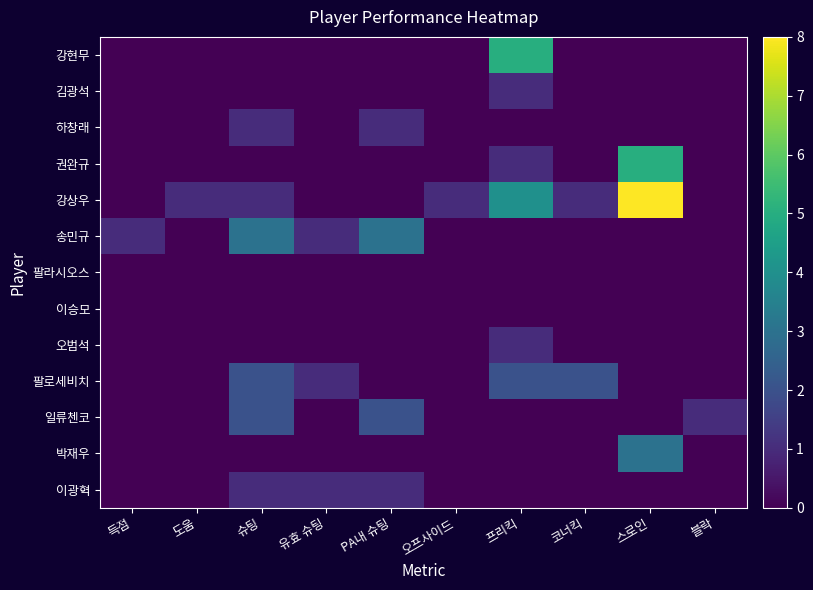

Reading right to left, transcribe all the data shown in this chart.

강현무: 블락=0	스로인=0	코너킥=0	프리킥=5	오프사이드=0	PA내 슈팅=0	유효 슈팅=0	슈팅=0	도움=0	득점=0
김광석: 블락=0	스로인=0	코너킥=0	프리킥=1	오프사이드=0	PA내 슈팅=0	유효 슈팅=0	슈팅=0	도움=0	득점=0
하창래: 블락=0	스로인=0	코너킥=0	프리킥=0	오프사이드=0	PA내 슈팅=1	유효 슈팅=0	슈팅=1	도움=0	득점=0
권완규: 블락=0	스로인=5	코너킥=0	프리킥=1	오프사이드=0	PA내 슈팅=0	유효 슈팅=0	슈팅=0	도움=0	득점=0
강상우: 블락=0	스로인=8	코너킥=1	프리킥=4	오프사이드=1	PA내 슈팅=0	유효 슈팅=0	슈팅=1	도움=1	득점=0
송민규: 블락=0	스로인=0	코너킥=0	프리킥=0	오프사이드=0	PA내 슈팅=3	유효 슈팅=1	슈팅=3	도움=0	득점=1
팔라시오스: 블락=0	스로인=0	코너킥=0	프리킥=0	오프사이드=0	PA내 슈팅=0	유효 슈팅=0	슈팅=0	도움=0	득점=0
이승모: 블락=0	스로인=0	코너킥=0	프리킥=0	오프사이드=0	PA내 슈팅=0	유효 슈팅=0	슈팅=0	도움=0	득점=0
오범석: 블락=0	스로인=0	코너킥=0	프리킥=1	오프사이드=0	PA내 슈팅=0	유효 슈팅=0	슈팅=0	도움=0	득점=0
팔로세비치: 블락=0	스로인=0	코너킥=2	프리킥=2	오프사이드=0	PA내 슈팅=0	유효 슈팅=1	슈팅=2	도움=0	득점=0
일류첸코: 블락=1	스로인=0	코너킥=0	프리킥=0	오프사이드=0	PA내 슈팅=2	유효 슈팅=0	슈팅=2	도움=0	득점=0
박재우: 블락=0	스로인=3	코너킥=0	프리킥=0	오프사이드=0	PA내 슈팅=0	유효 슈팅=0	슈팅=0	도움=0	득점=0
이광혁: 블락=0	스로인=0	코너킥=0	프리킥=0	오프사이드=0	PA내 슈팅=1	유효 슈팅=1	슈팅=1	도움=0	득점=0